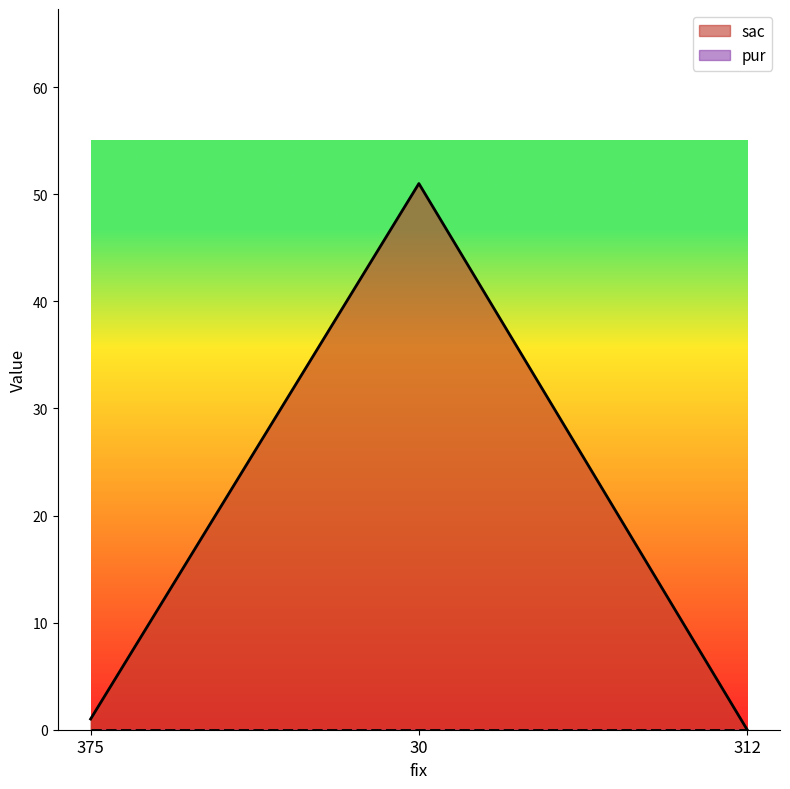

What is the change in value from 375 to 312?

-1